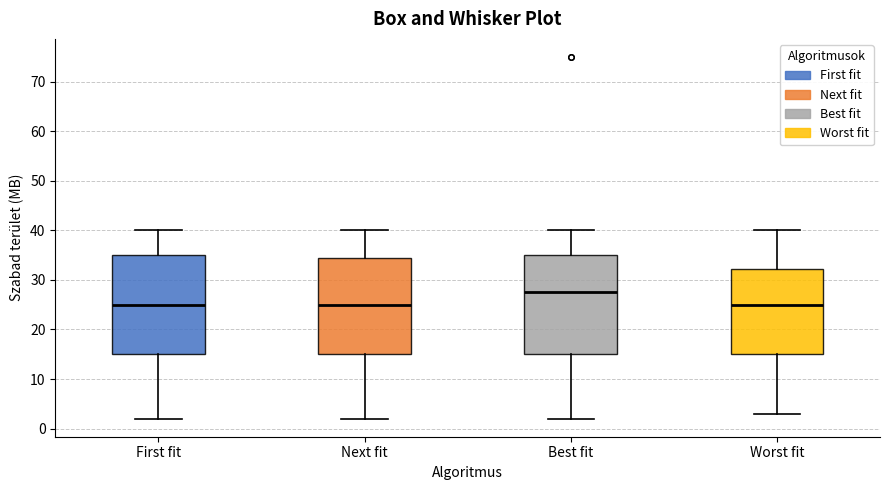

Reading left to right, transcribe this box plot: for each box, give where its median line is, the range the box spans, and where its two whiskers end, as read against the y-axis. The values are not printed on the chart, so give them approximately, as read against the axis.

First fit: median 25, box 15 to 35, whiskers 2 to 40
Next fit: median 25, box 15 to 35, whiskers 2 to 40
Best fit: median 28, box 15 to 35, whiskers 2 to 40
Worst fit: median 25, box 15 to 32, whiskers 3 to 40